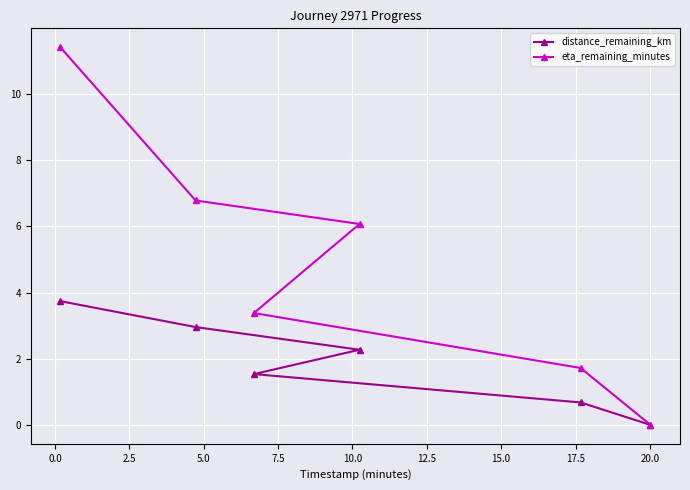

What is the value of the distance_remaining_km point at the 4th from the left?

2.3